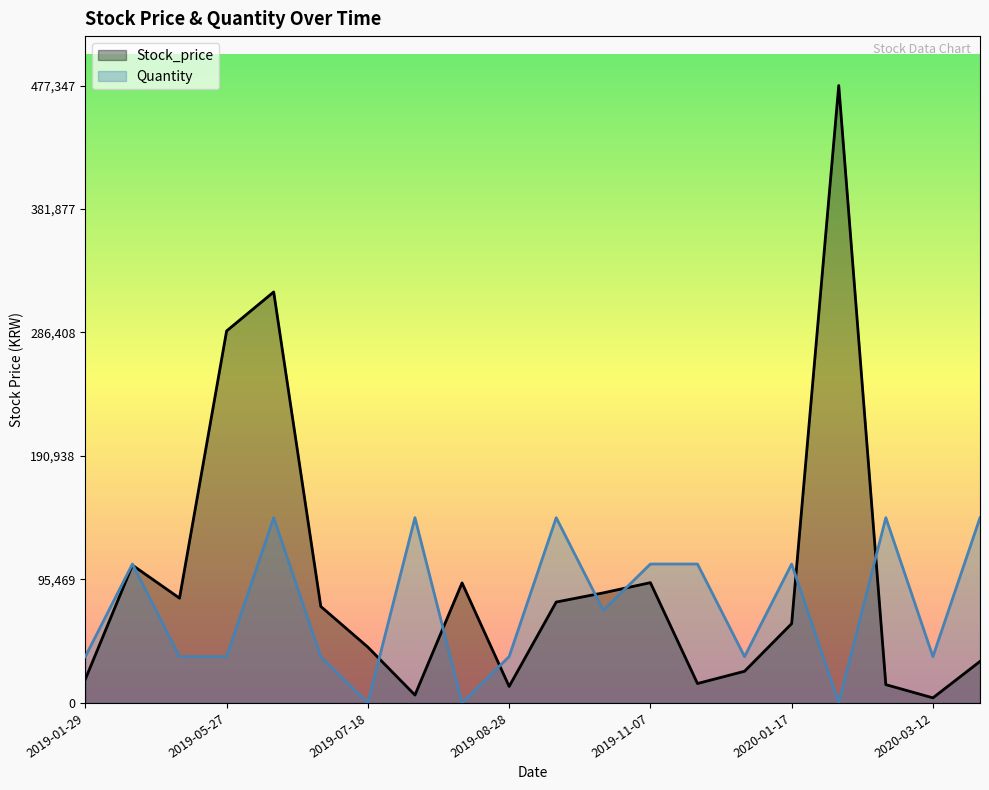

Reading left to right, extract all data points from this chart.

Stock_price: 2019-01-29=18350.0	2019-03-14=106500.0	2019-04-23=81000.0	2019-05-27=287594.0	2019-06-24=317737.0	2019-07-17=74600.0	2019-07-18=43150.0	2019-08-27=6100.0	2019-08-27=92800.0	2019-08-28=12750.0	2019-09-24=78000.0	2019-11-05=85100.0	2019-11-07=93000.0	2019-12-03=15000.0	2019-12-18=24500.0	2020-01-17=61300.0	2020-01-23=477347.0	2020-02-12=14150.0	2020-03-12=3930.0	2020-04-24=32100.0
Quantity: 2019-01-29=35801.0	2019-03-14=107403.1	2019-04-23=35801.0	2019-05-27=35801.0	2019-06-24=143204.1	2019-07-17=35801.0	2019-07-18=0.0	2019-08-27=143204.1	2019-08-27=0.0	2019-08-28=35801.0	2019-09-24=143204.1	2019-11-05=71602.1	2019-11-07=107403.1	2019-12-03=107403.1	2019-12-18=35801.0	2020-01-17=107403.1	2020-01-23=0.0	2020-02-12=143204.1	2020-03-12=35801.0	2020-04-24=143204.1